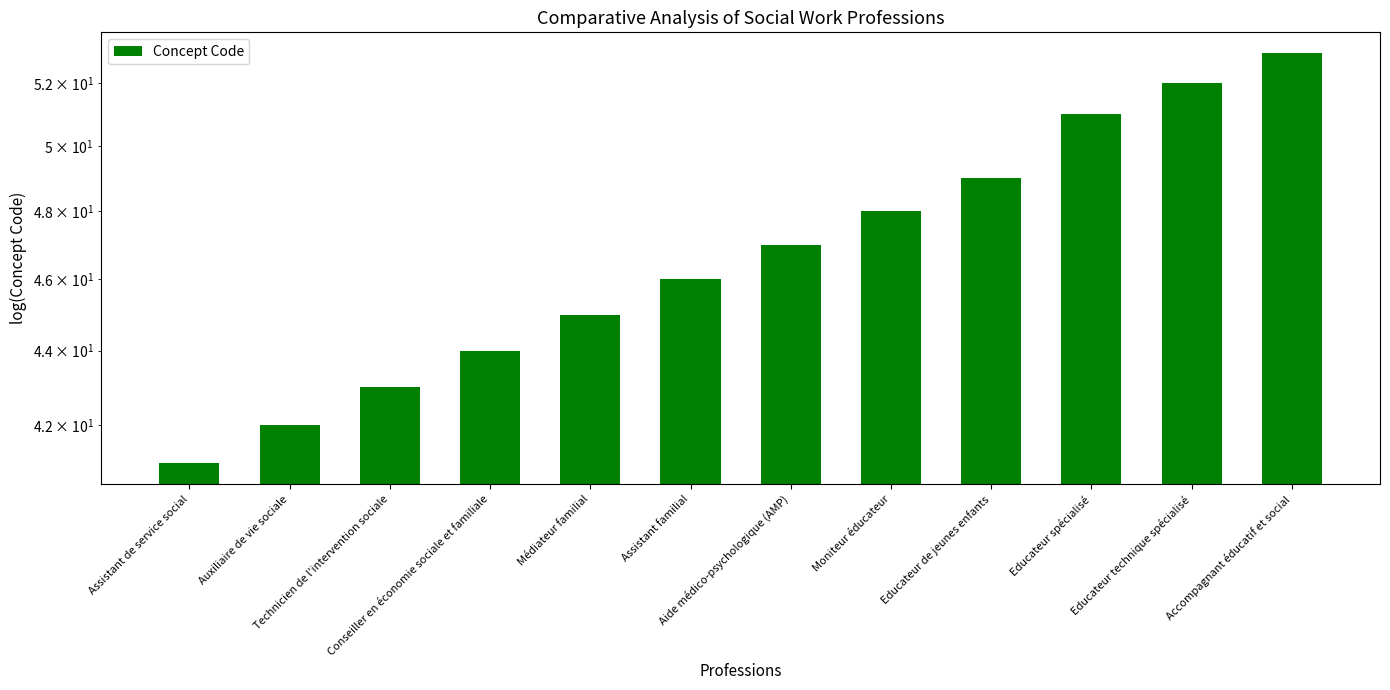

True or false: the data shows 51 at Educateur spécialisé.

True